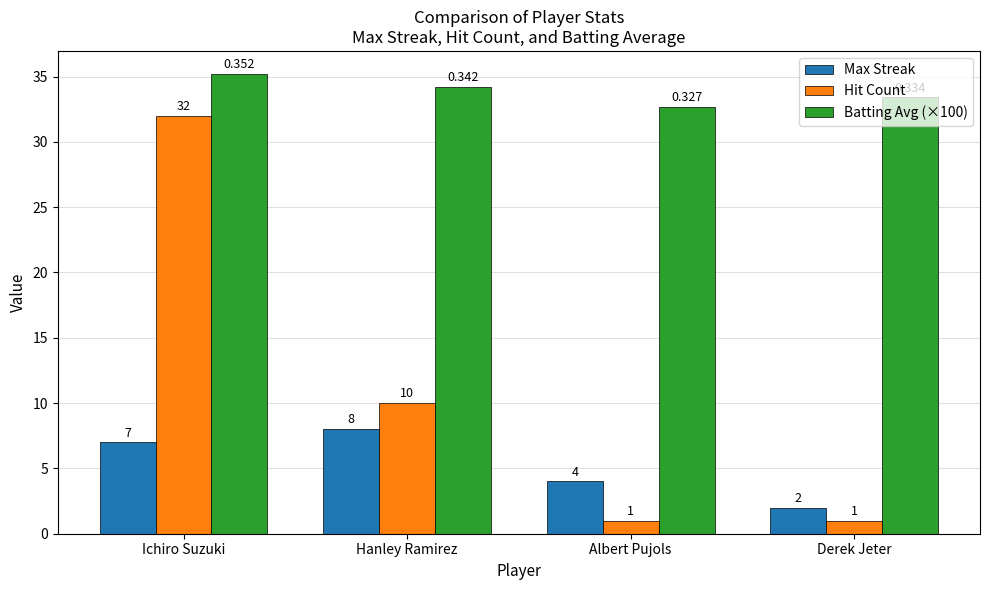

What is the minimum value shown in the chart?

1.0